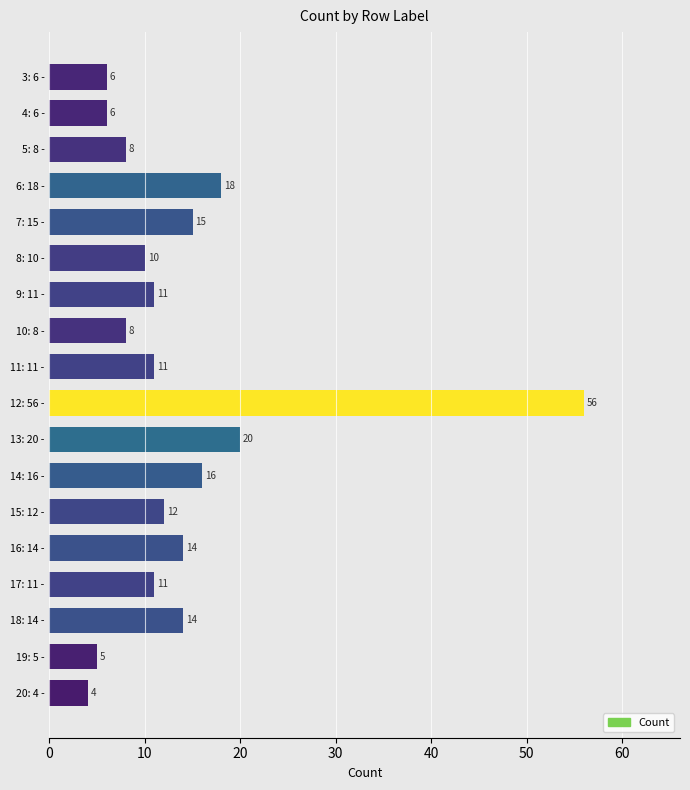

Reading top to bottom, what are all the values shown in this chart?

3: 6 -=6	4: 6 -=6	5: 8 -=8	6: 18 -=18	7: 15 -=15	8: 10 -=10	9: 11 -=11	10: 8 -=8	11: 11 -=11	12: 56 -=56	13: 20 -=20	14: 16 -=16	15: 12 -=12	16: 14 -=14	17: 11 -=11	18: 14 -=14	19: 5 -=5	20: 4 -=4